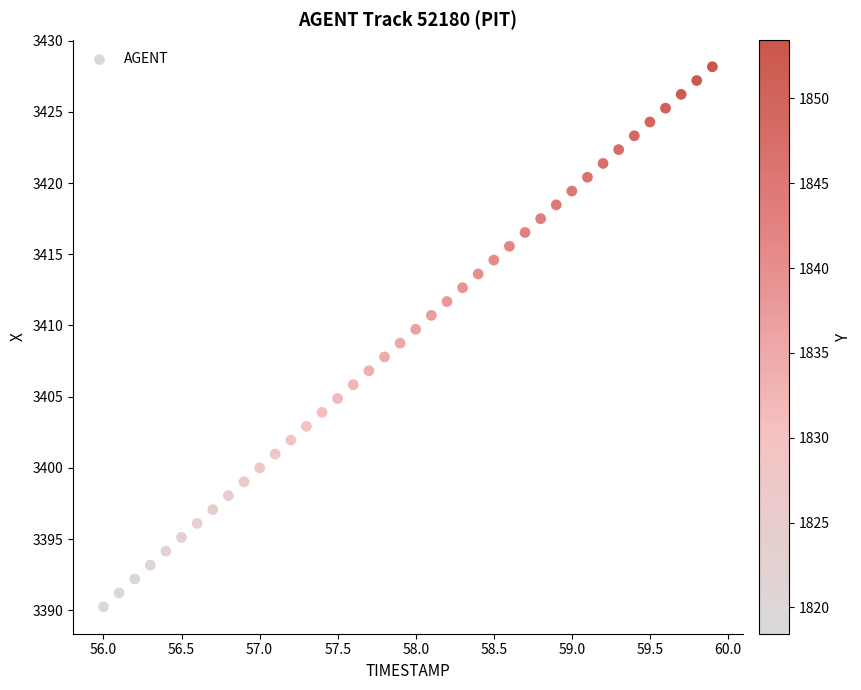

What is the range of Y values (max minus min)?

37.9